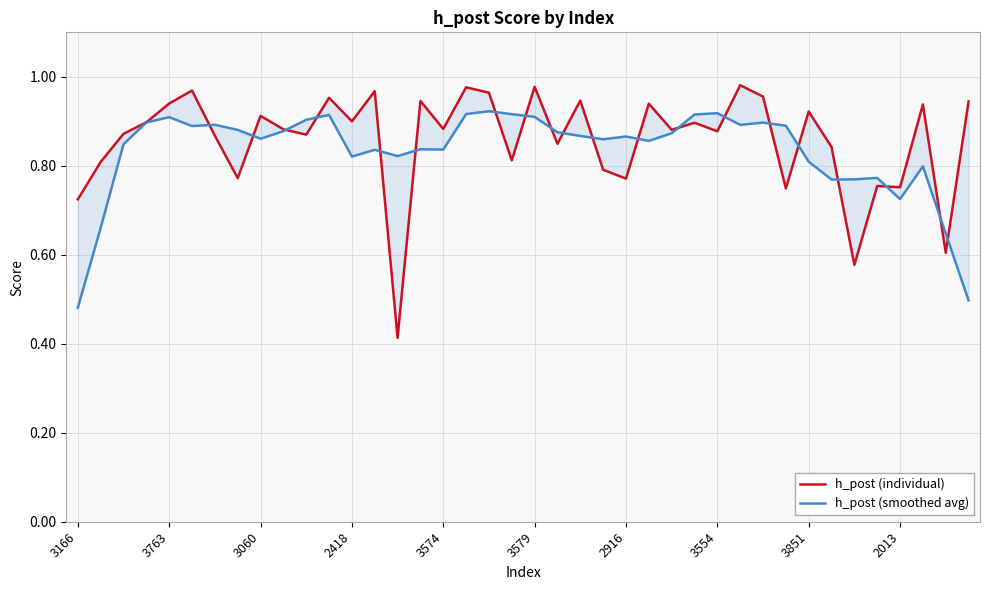

What is the difference between the highest and lowest values at 3579?

0.1